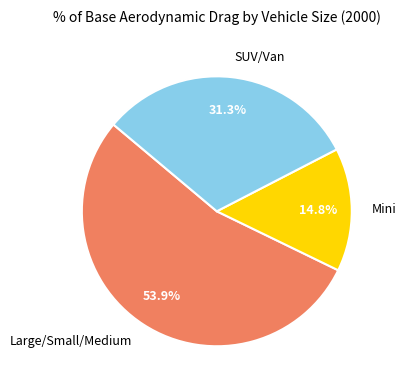

Do Mini and SUV/Van together represent more than half of the pie?

No